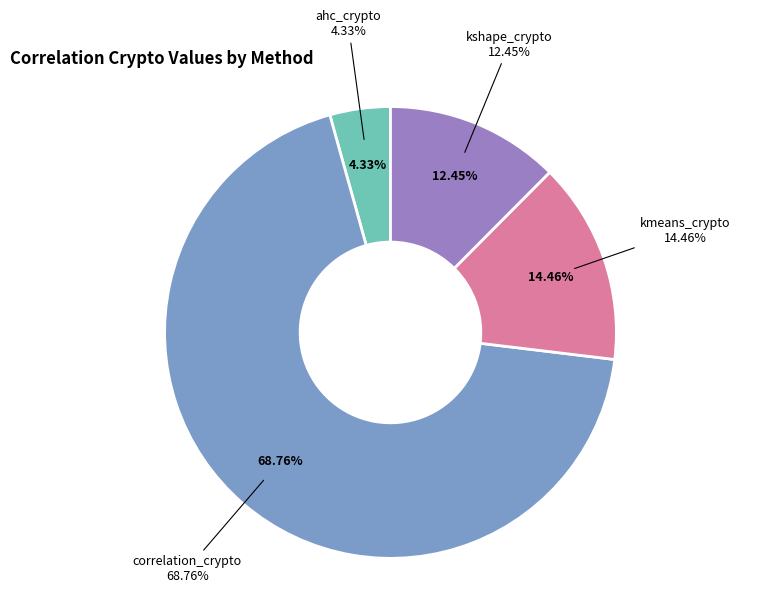

Which category has the biggest portion of the pie?

correlation_crypto